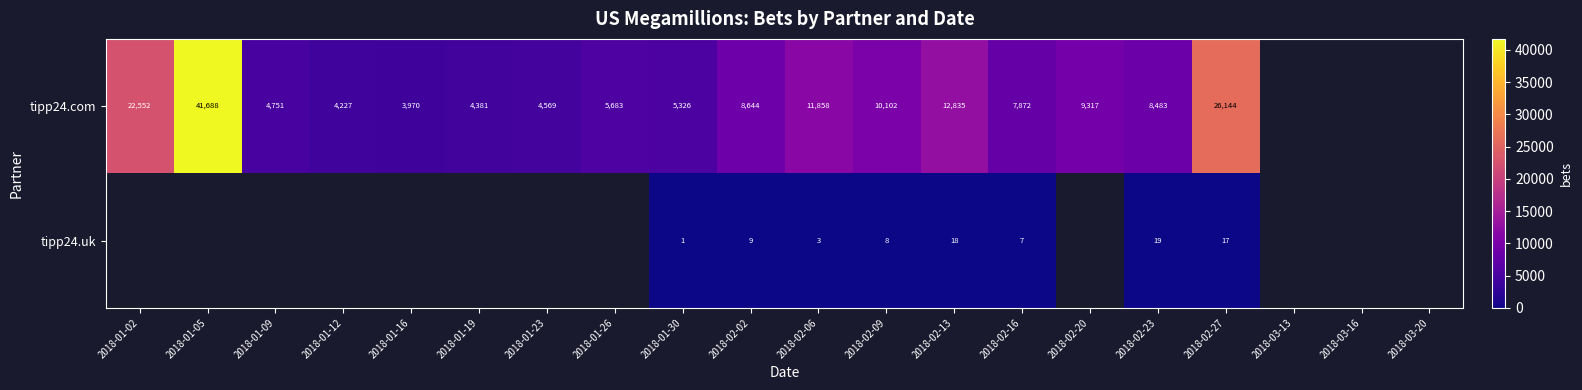

What is the smallest value displayed?

1.0